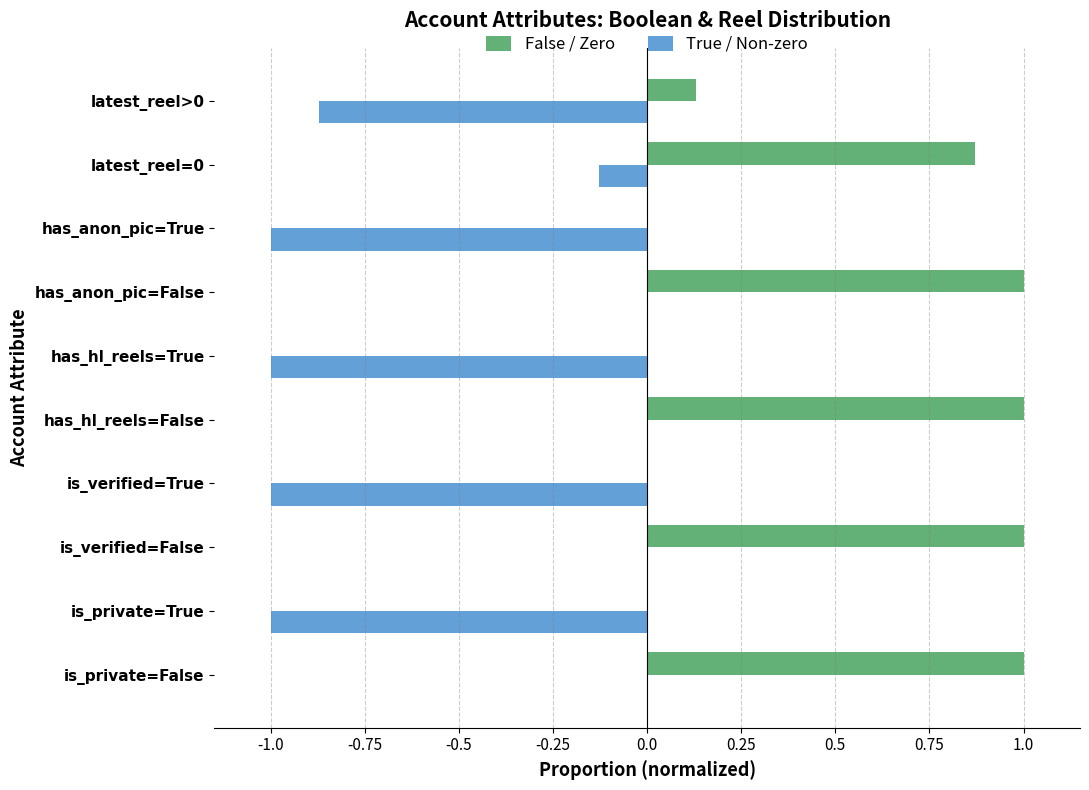

What is the total value across all series at is_private=False?

1.0